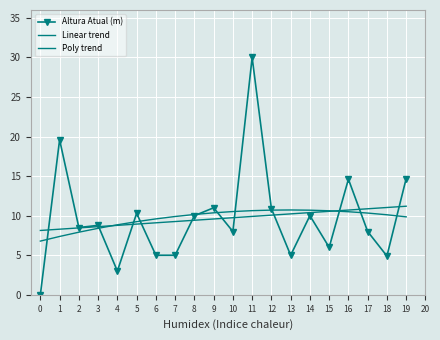

At which label does Poly trend first exceed 10?

8